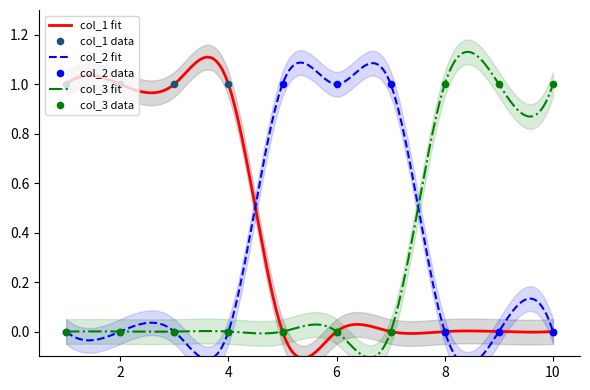

What is the total value across all series at 10?

1